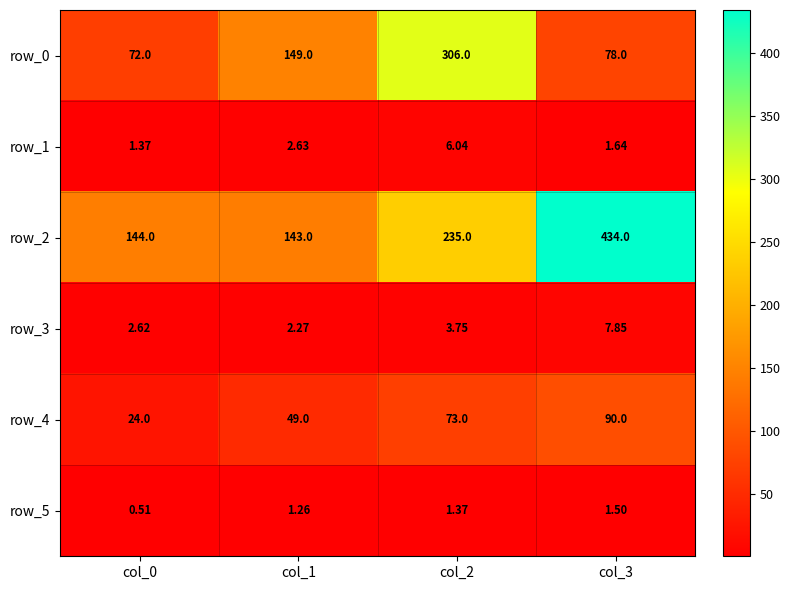

What is the highest value of the row_2 series?

434.0